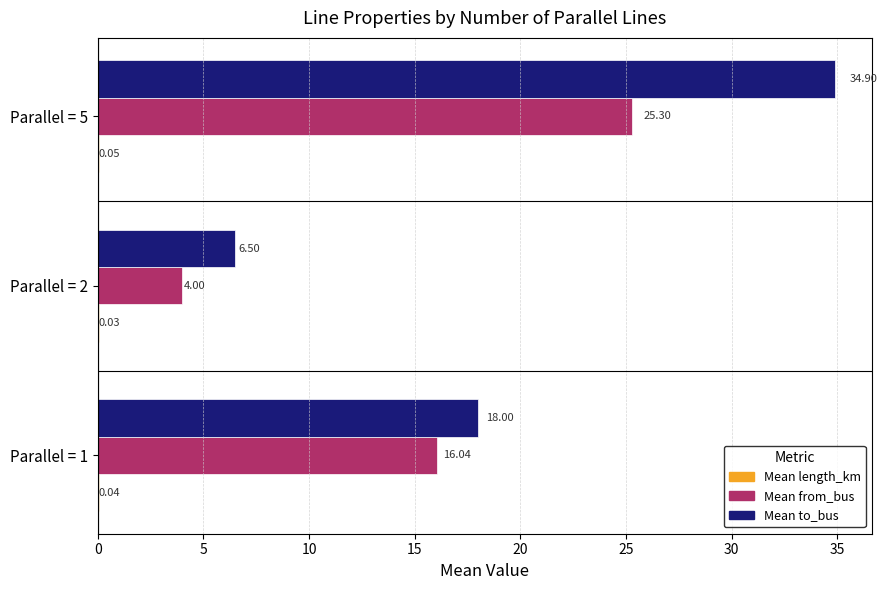

At which category is the sum across all series the highest?

Parallel = 5